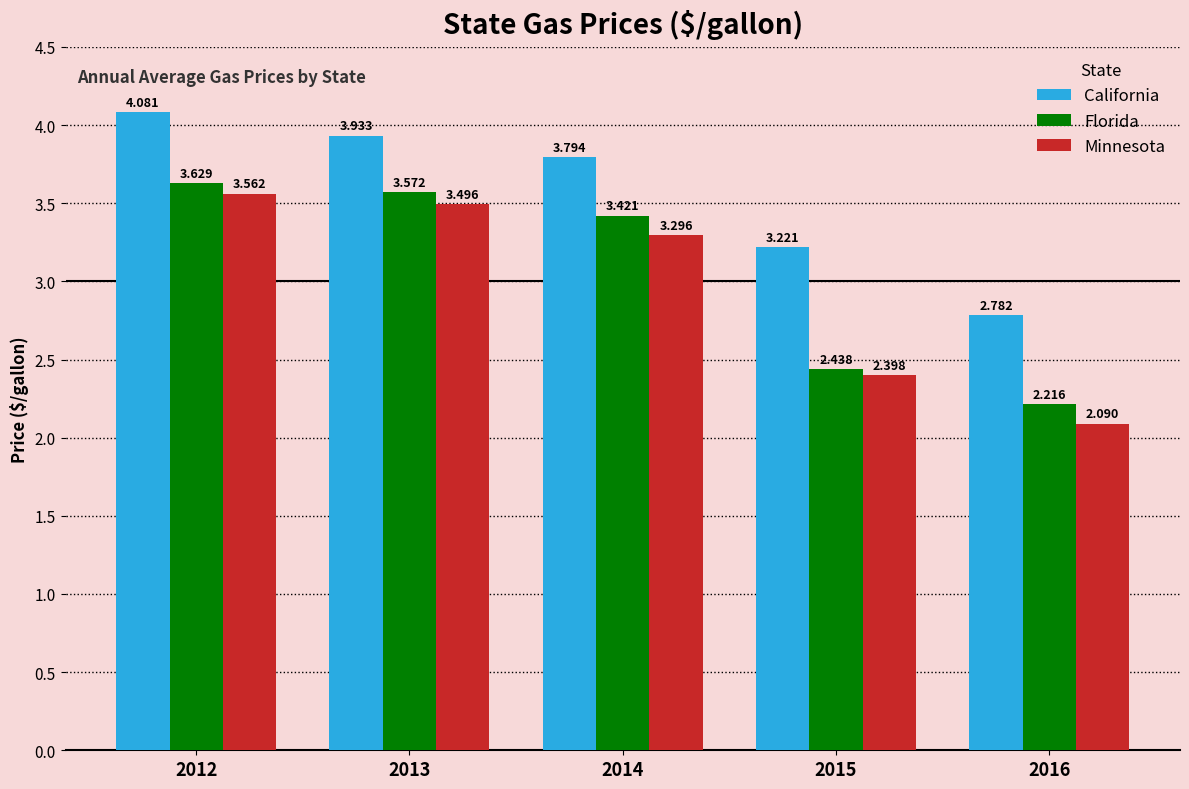

What is the value of the Minnesota bar at the 3rd from the left?

3.3